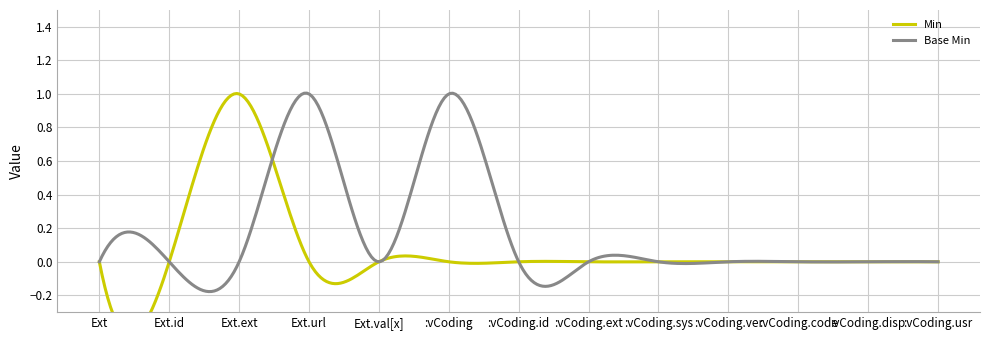

What is the greatest value displayed?

1